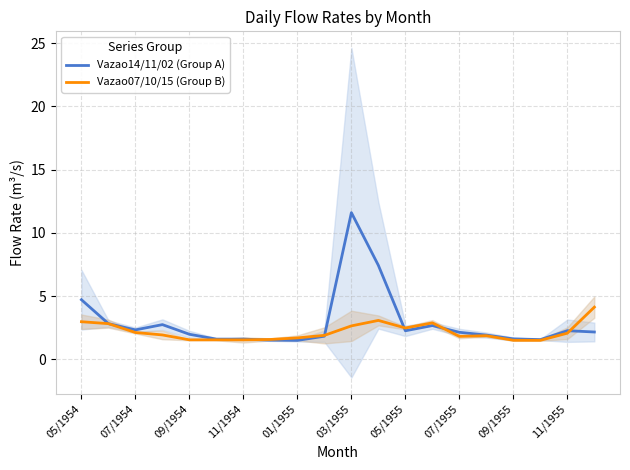

At which label is Vazao14/11/02 (Group A) closest to 6?

05/1954